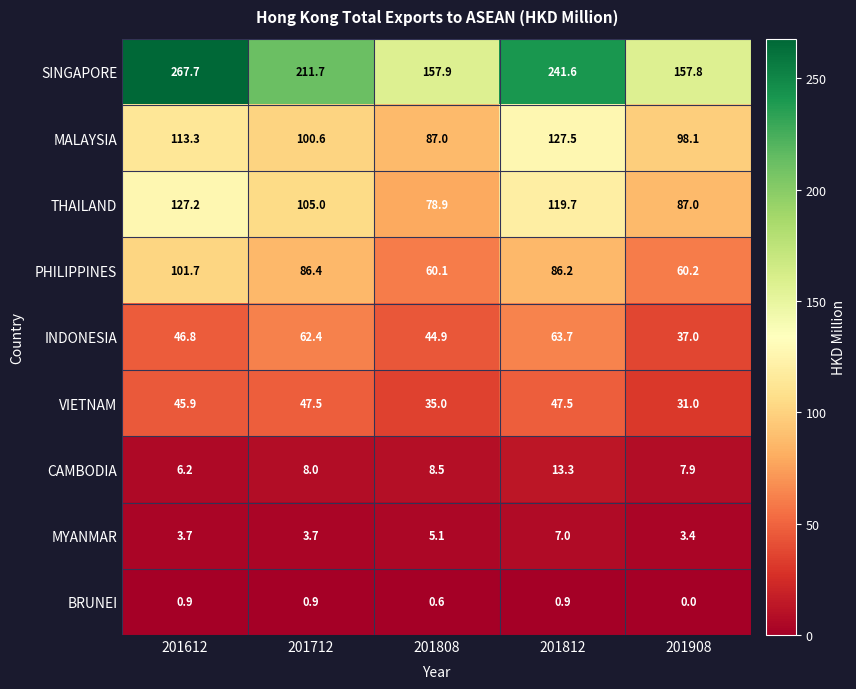

How many distinct data groups are displayed?

9